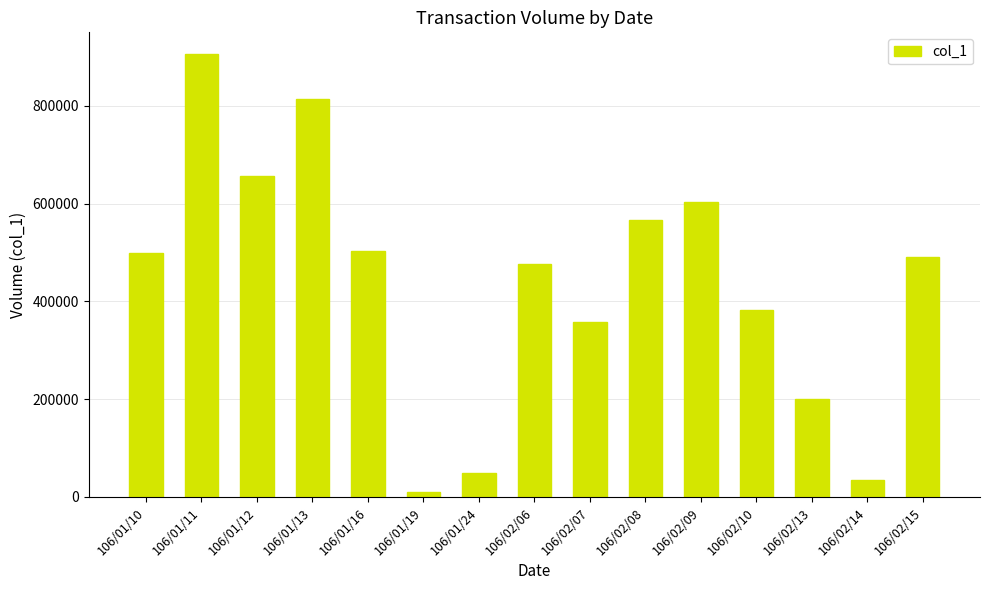

Does the chart contain stacked bars?

No